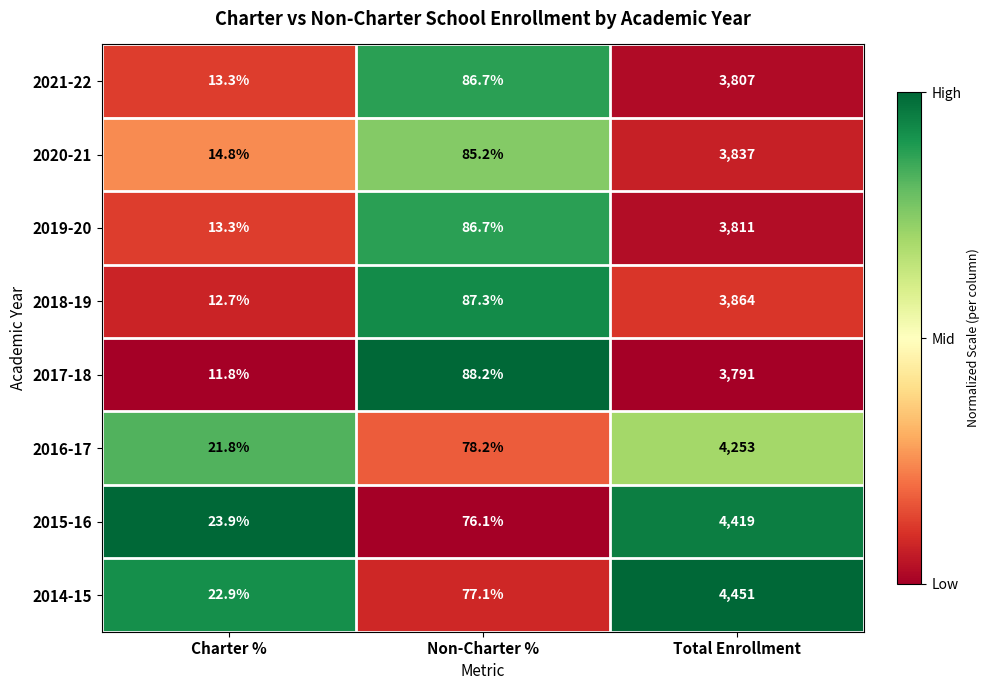

Which series has the largest range (max minus min)?

2014-15